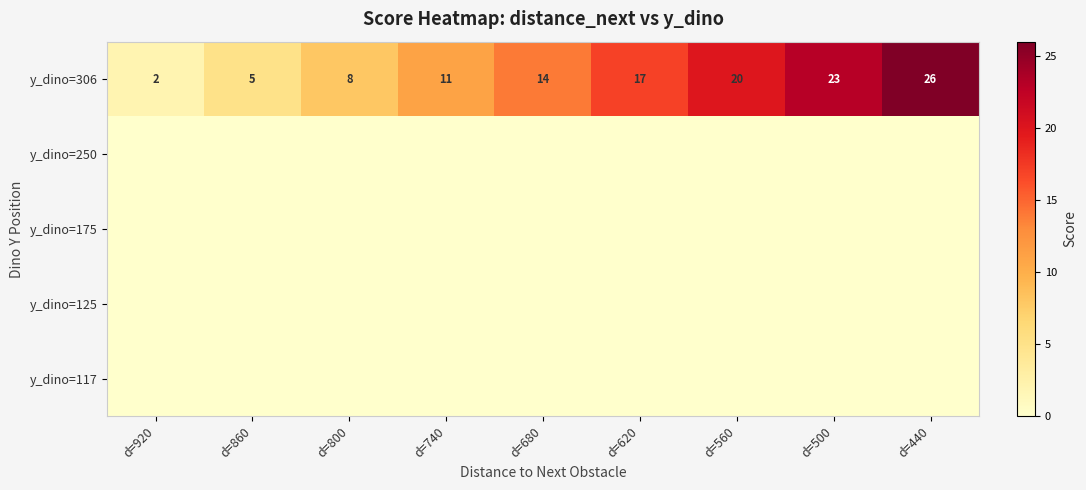

What is the highest value of the y_dino=306 series?

26